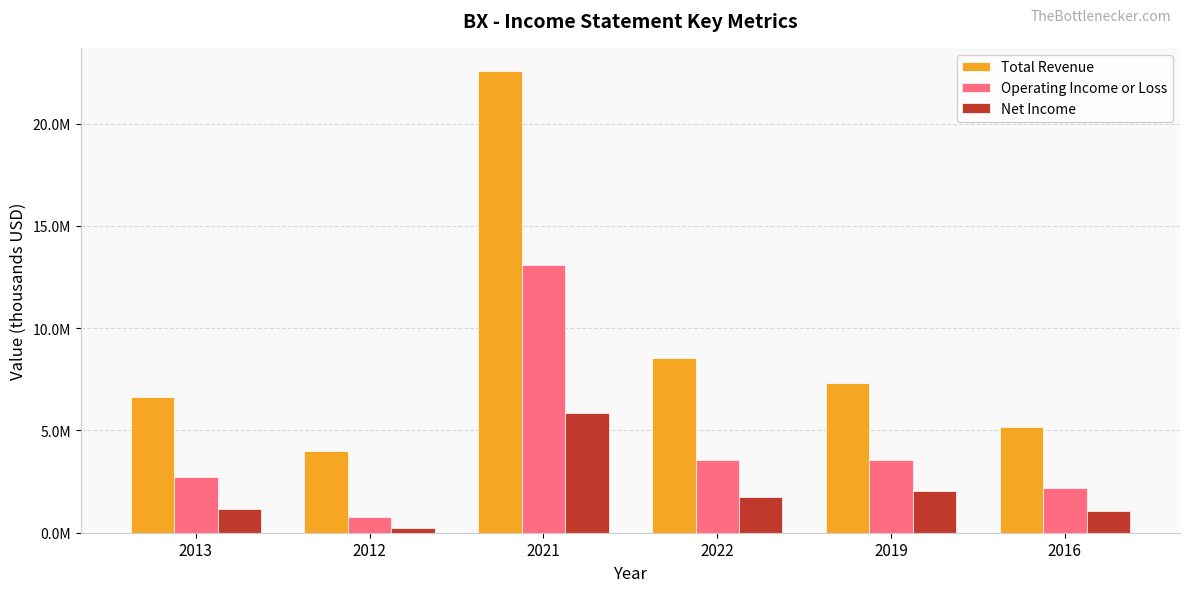

Are the bars horizontal?

No